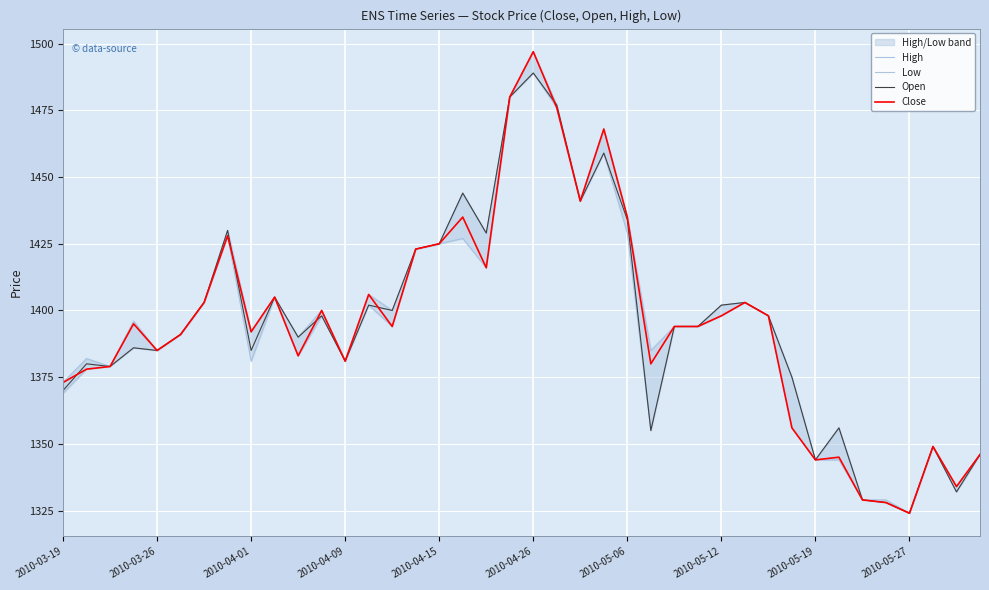

At which label does Close reach its peak?

2010-04-26